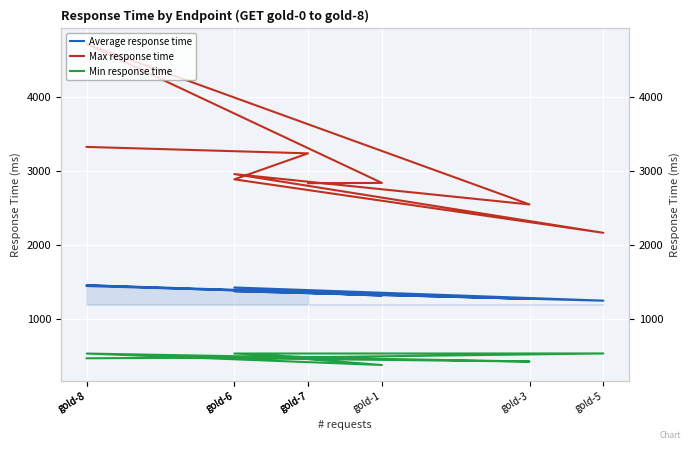

Rank the series at gold-3 from highest to lowest value.

Max response time, Average response time, Min response time